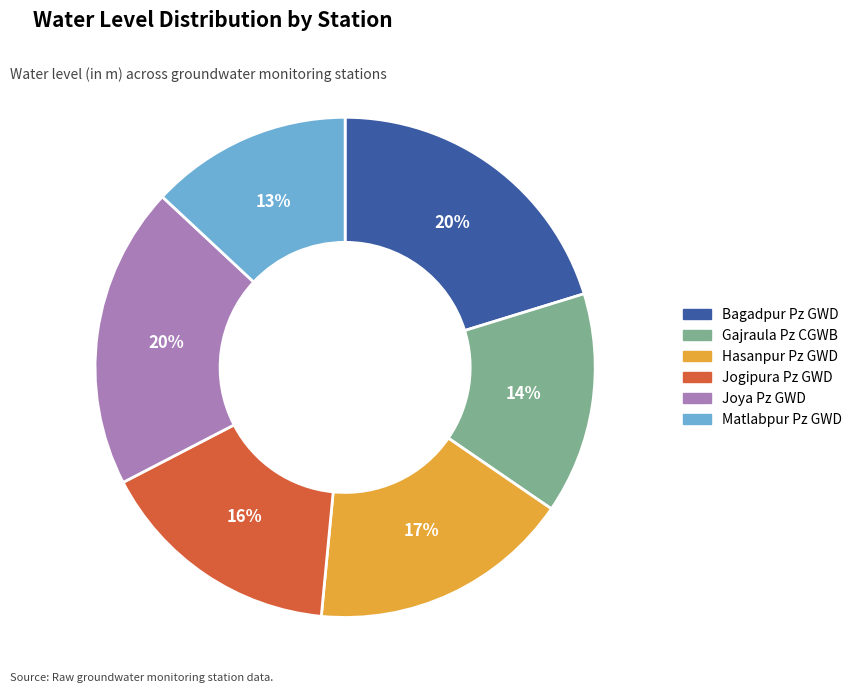

What percentage is the Jogipura Pz GWD slice, to the nearest percent?

16%